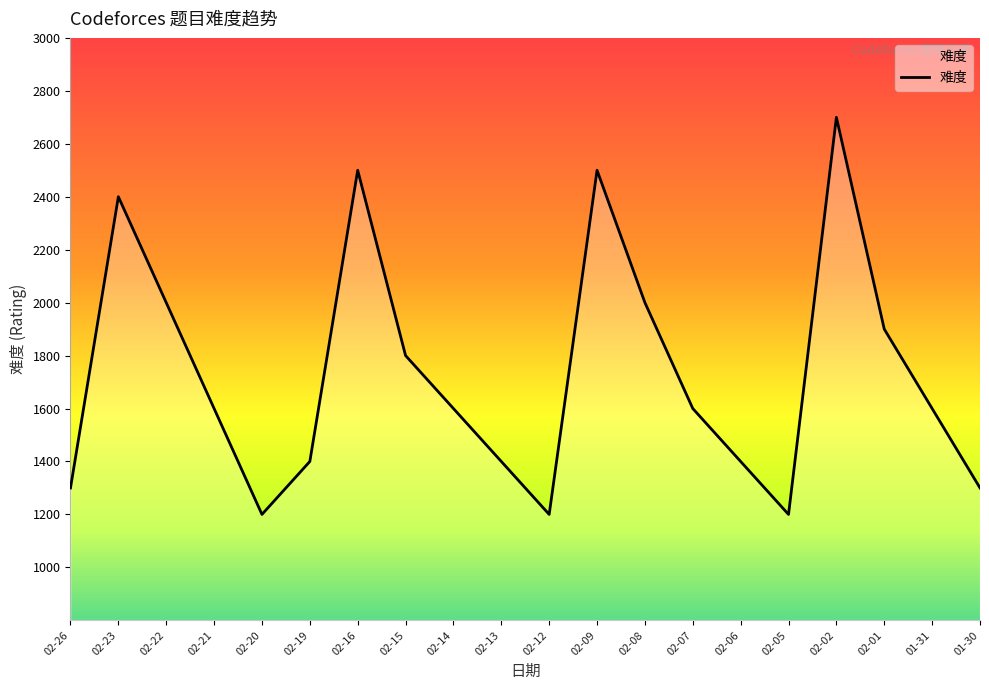

What is the smallest value displayed?

1200